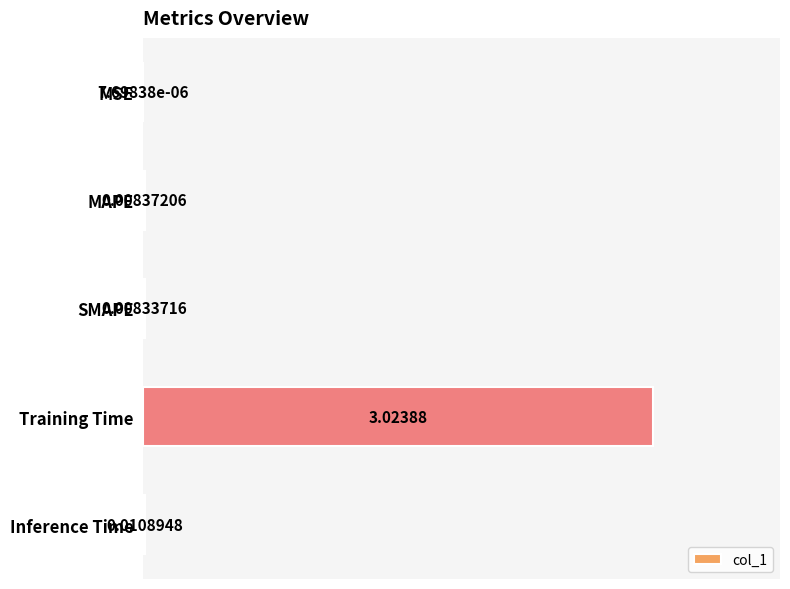

Which category has the highest value across all series?

Training Time